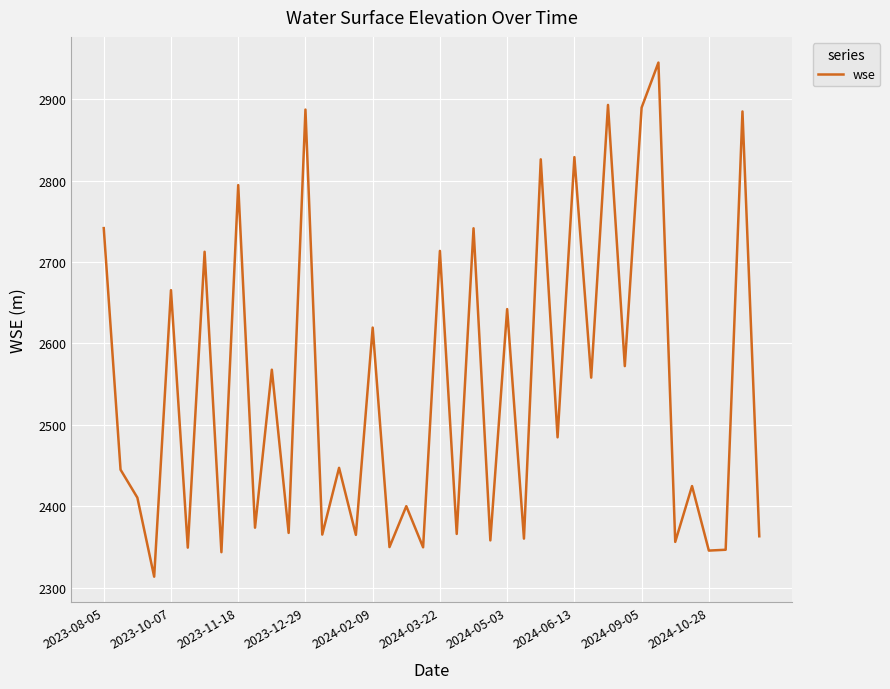

What is the smallest value displayed?

2313.4